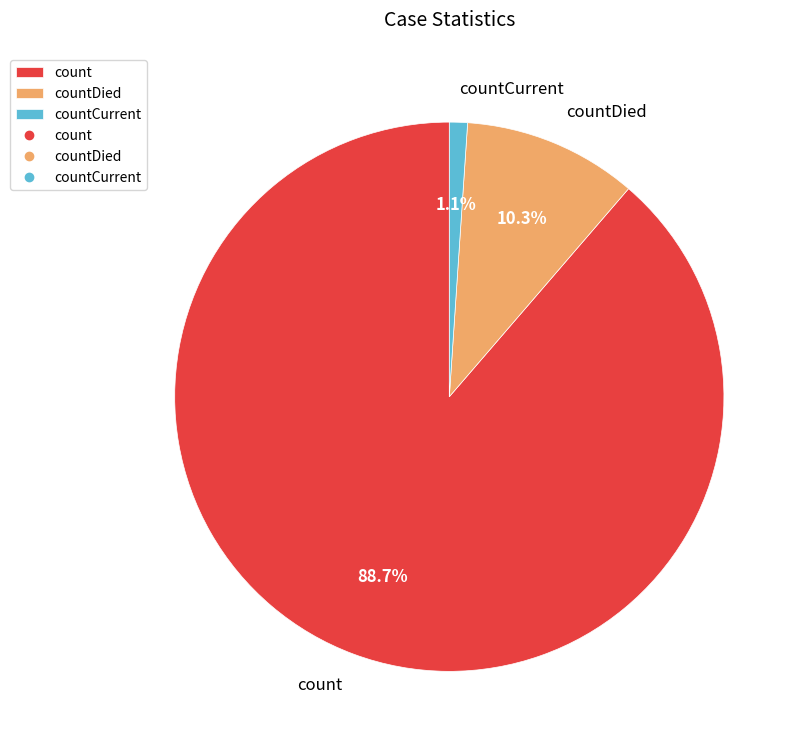

To the nearest percent, what is the combined percentage of countDied and countCurrent?

11%